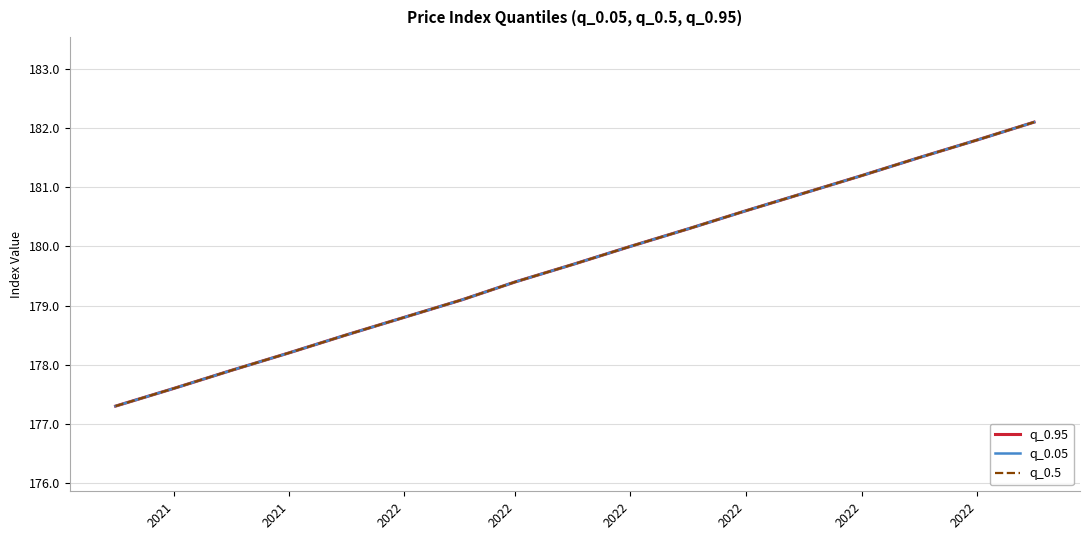

Does the chart display data point markers on the line(s)?

No